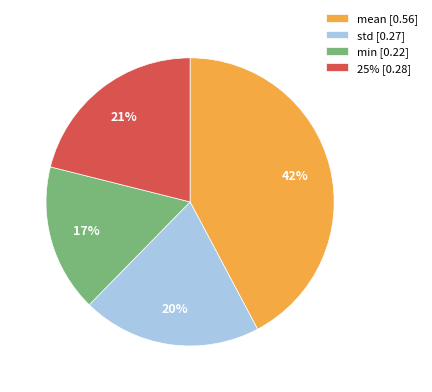

What is the ratio of the value at min [0.22] to the value at mean [0.56]?

0.4